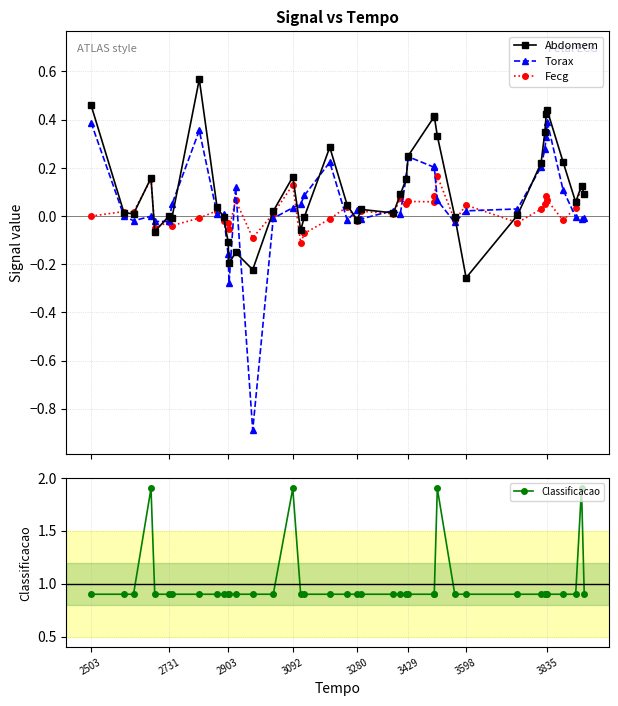

Which series has the largest total across all categories?

Classificacao